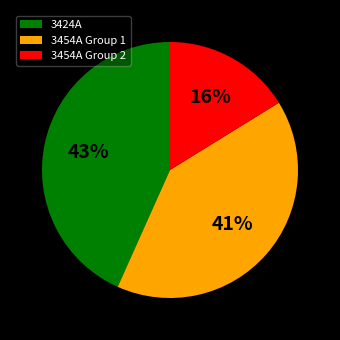

Combined, do 3424A and 3454A Group 2 account for over 50%?

Yes